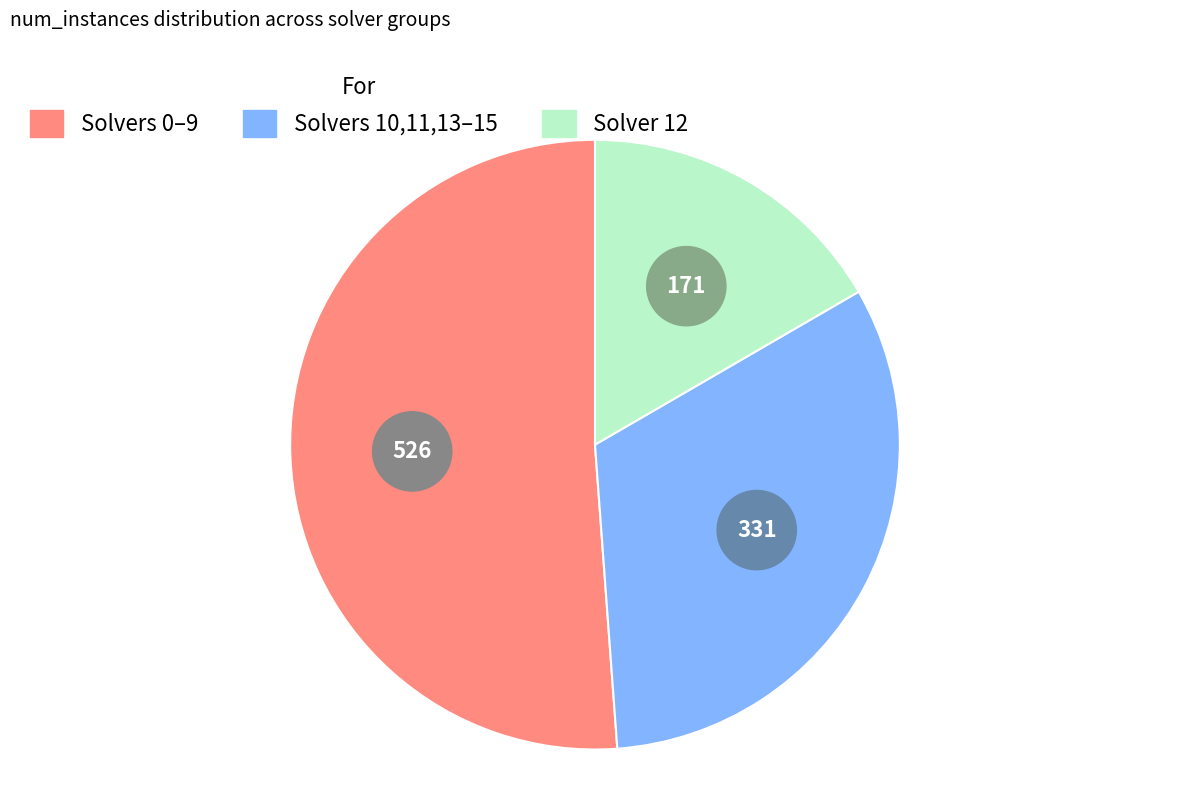

Combined, do 3 and 6 account for over 50%?

No